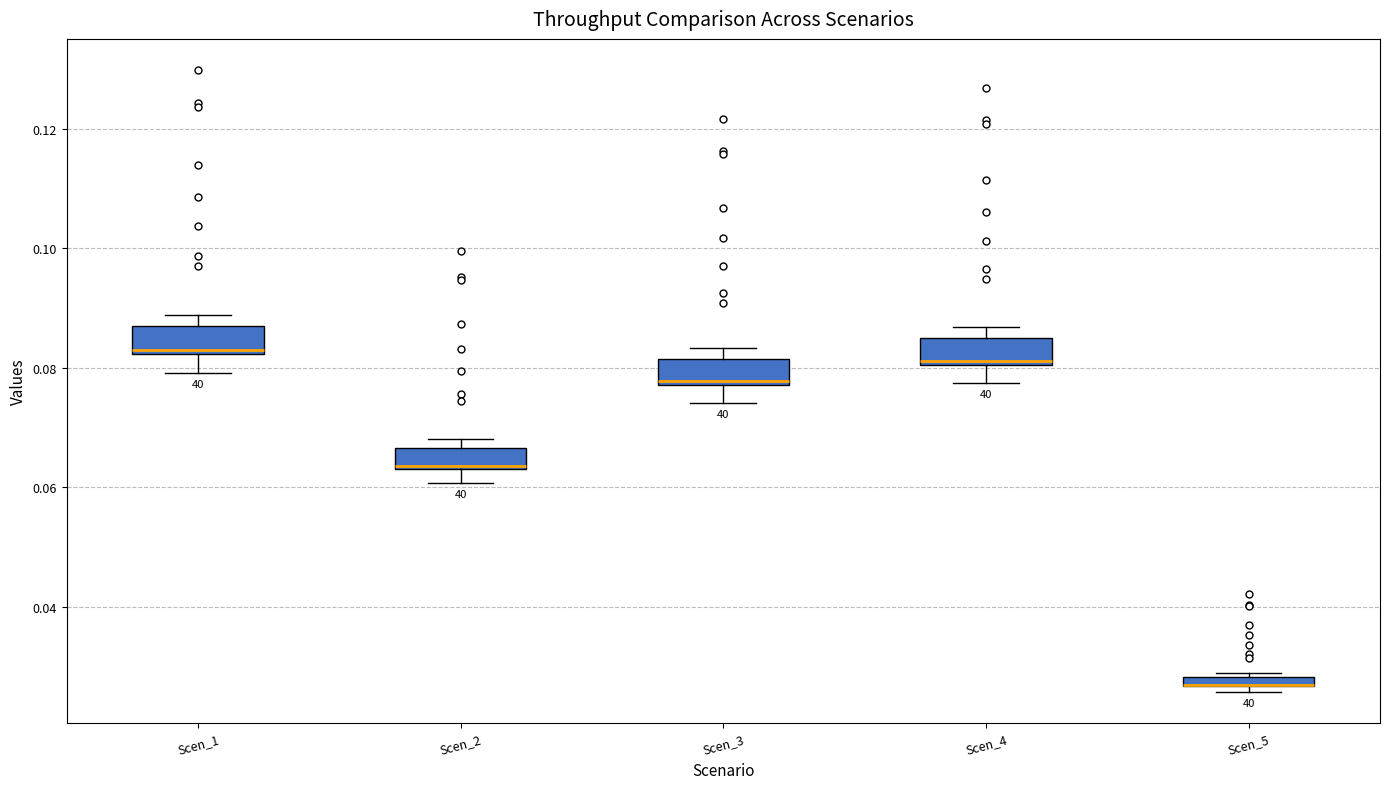

Where does the lower whisker of the box for Scen_2 end on the y-axis? The values are not printed on the chart, so give them approximately, as read against the axis.

0.060